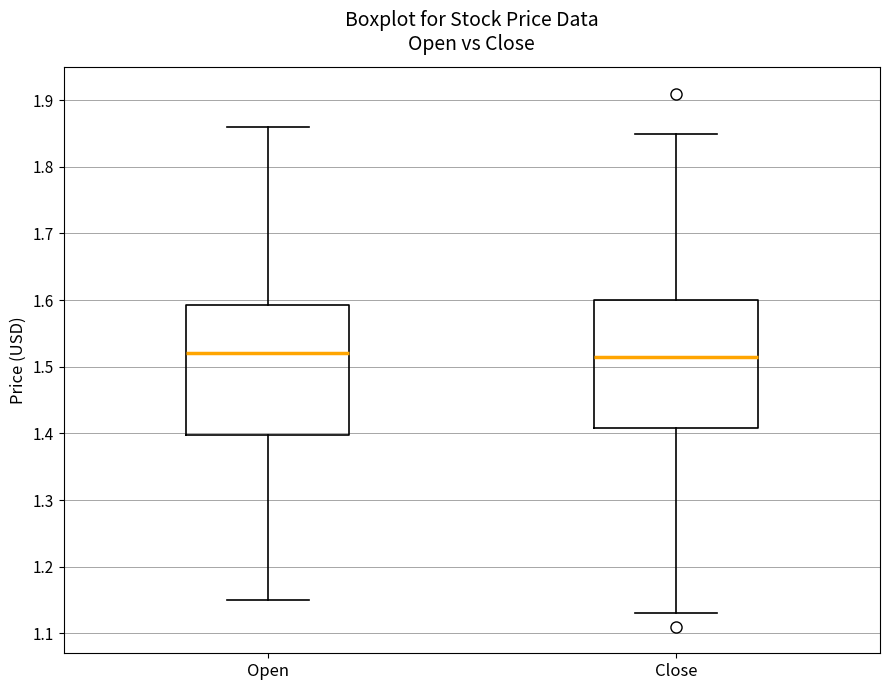

Where is the lower edge of the box for Open on the y-axis? The values are not printed on the chart, so give them approximately, as read against the axis.

1.40